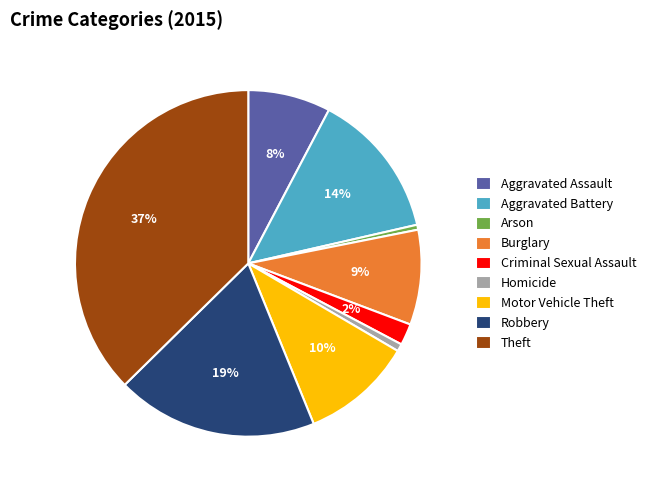

Is the sum of Aggravated Battery and Homicide greater than half?

No